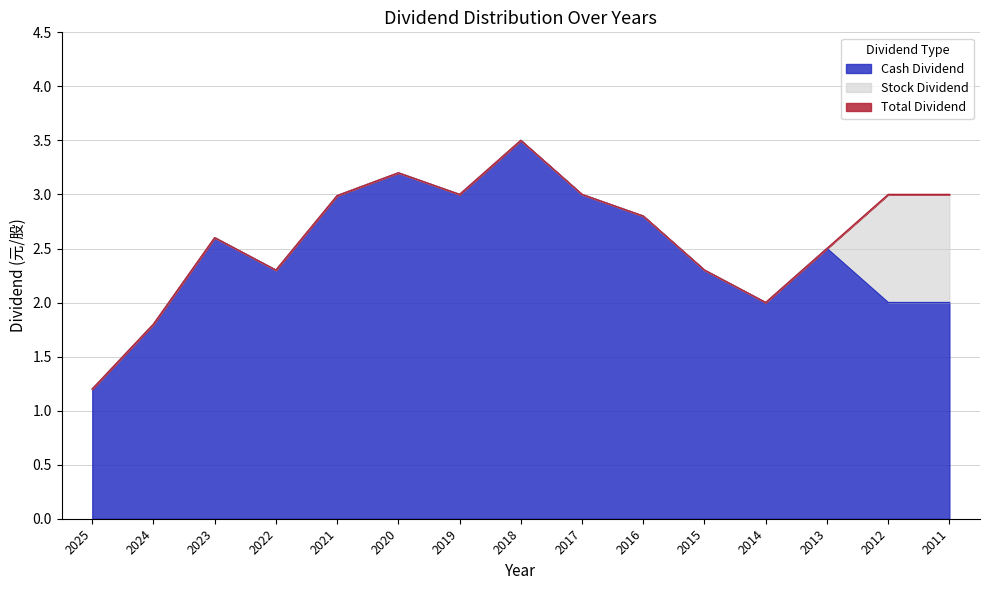

At which category does Total Dividend reach its first local valley?

2022